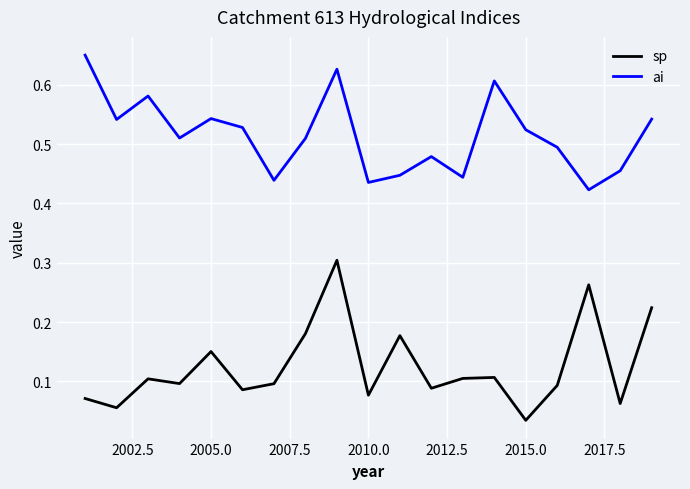

True or false: sp and ai intersect in this chart.

False